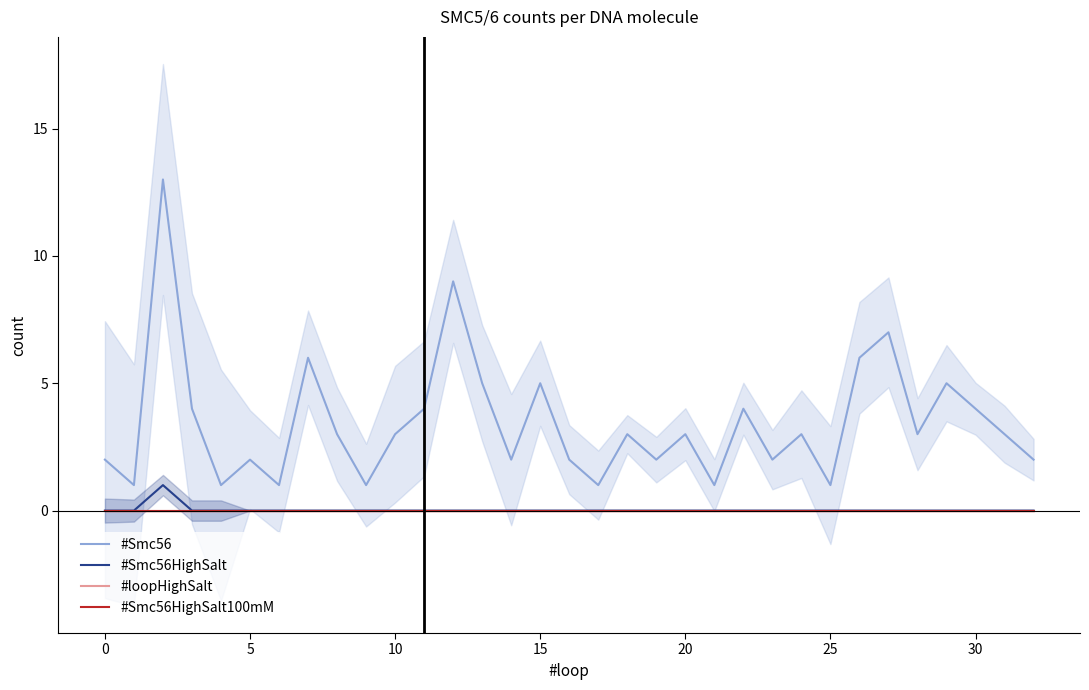

Which has a higher value, 19 or 17?

19